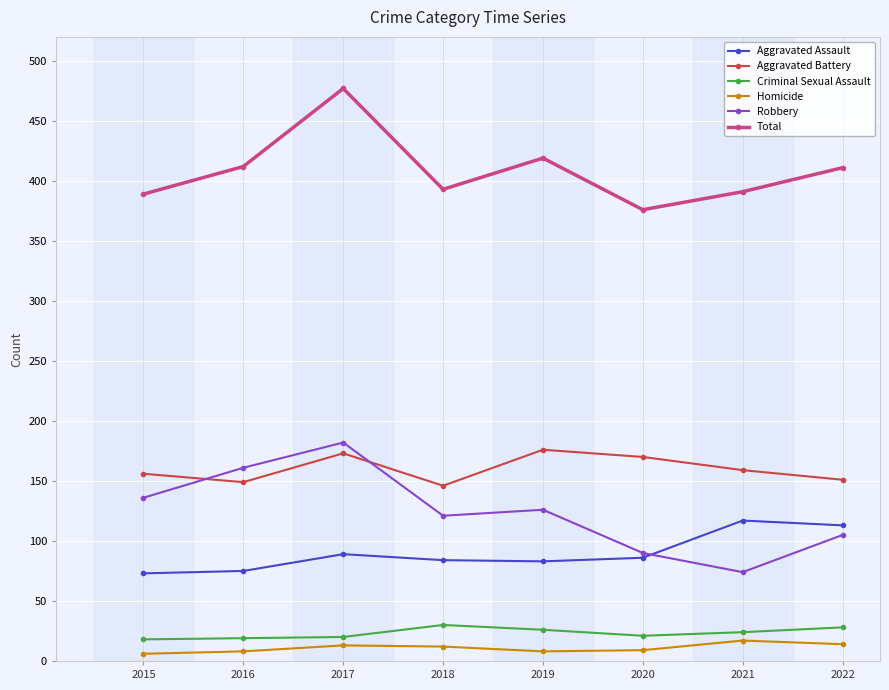

What is the value of the Total point at the 3rd from the left?

477